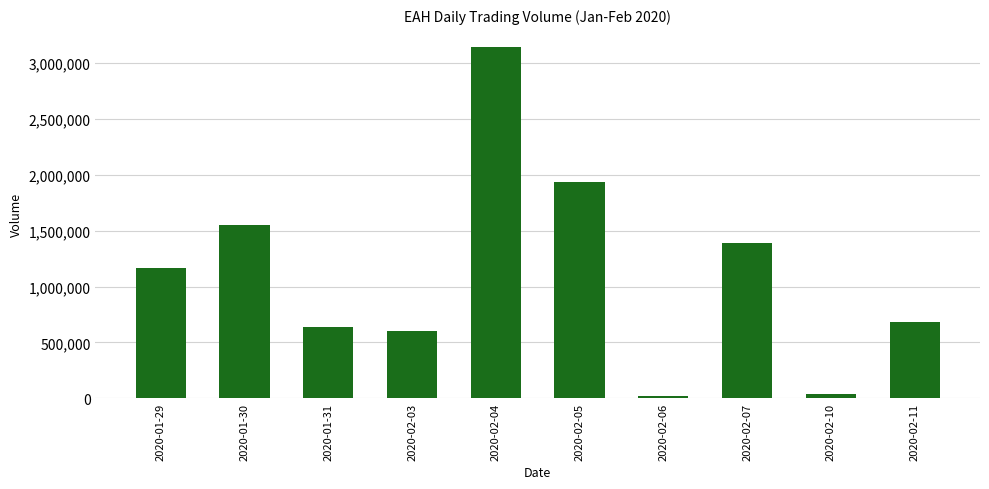

What is the approximate value at 2020-02-03?

598000